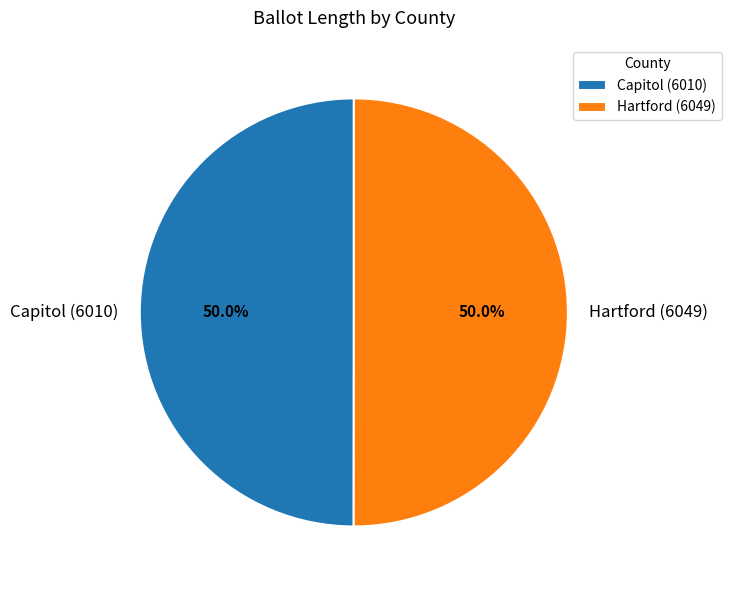

What is the ratio of the value at Hartford (6049) to the value at Capitol (6010)?

1.0